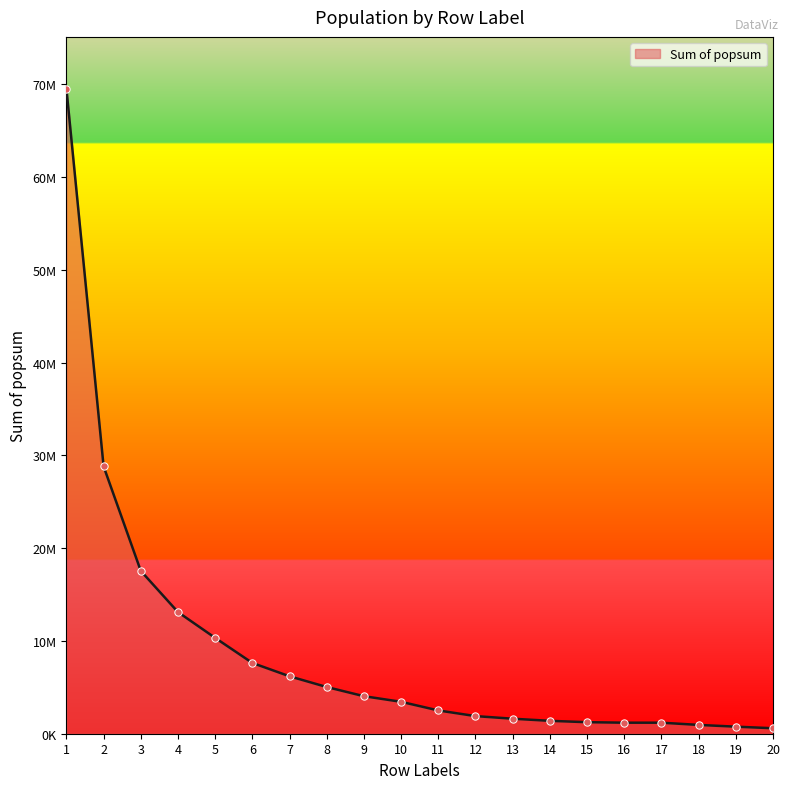

What is the ratio of the value at 6 to the value at 11?

3.0